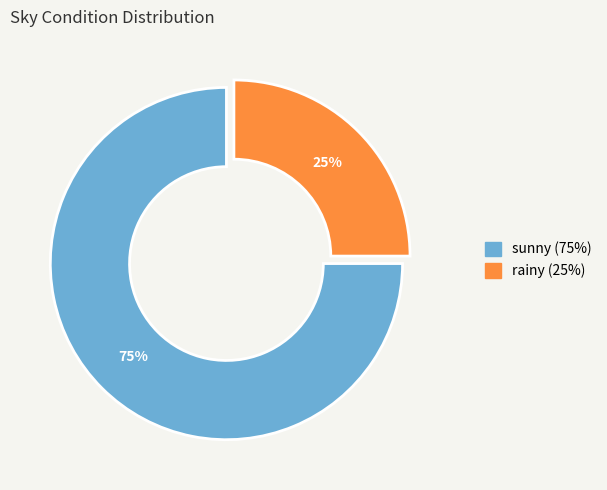

What is the smallest slice in the pie chart?

rainy